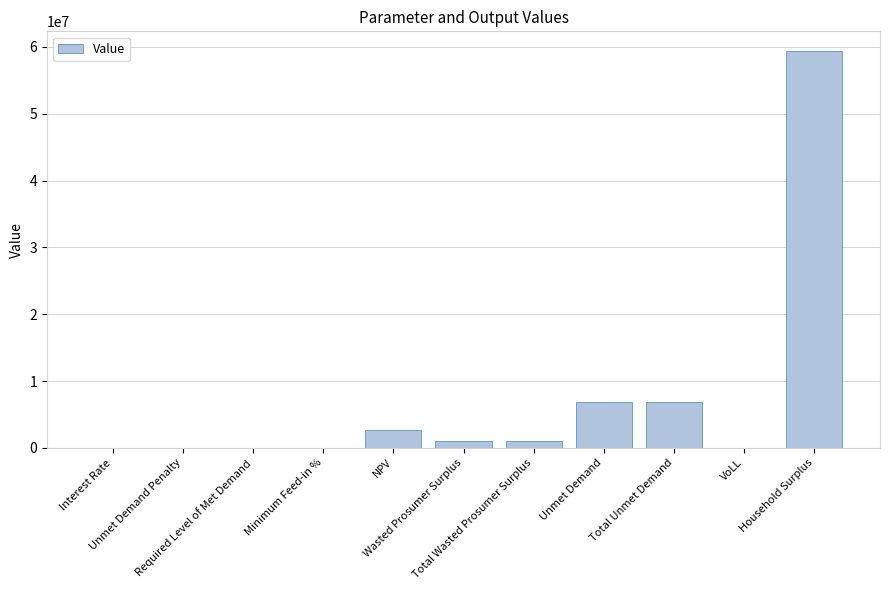

What is the greatest value displayed?

59358165.6